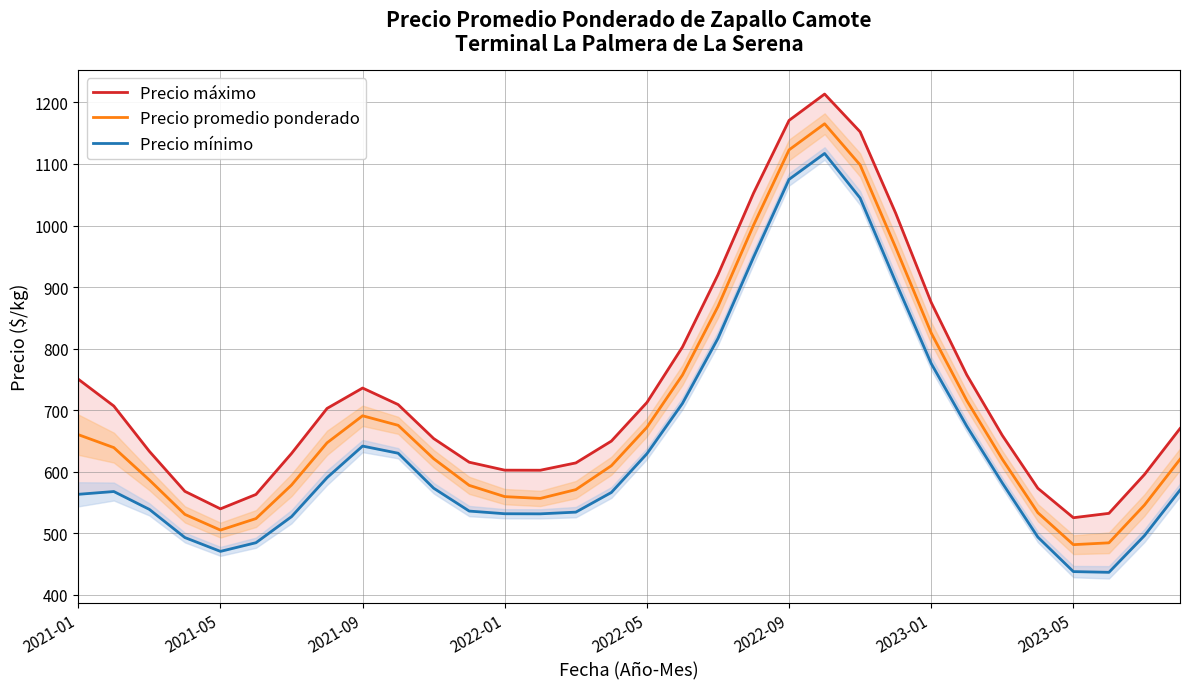

The value of Precio promedio ponderado at 29 is 333.1. True or false?

False